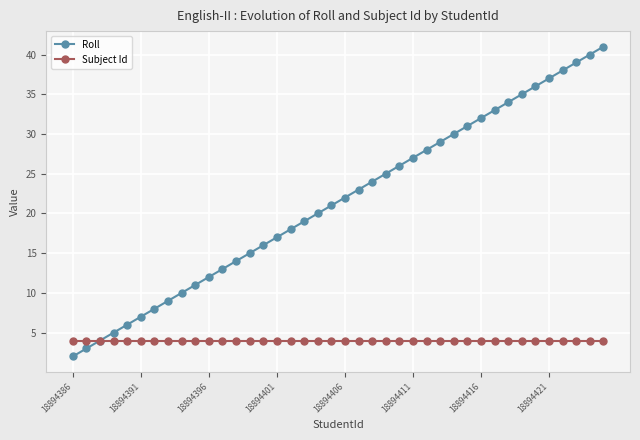

Which series has the largest total across all categories?

Roll